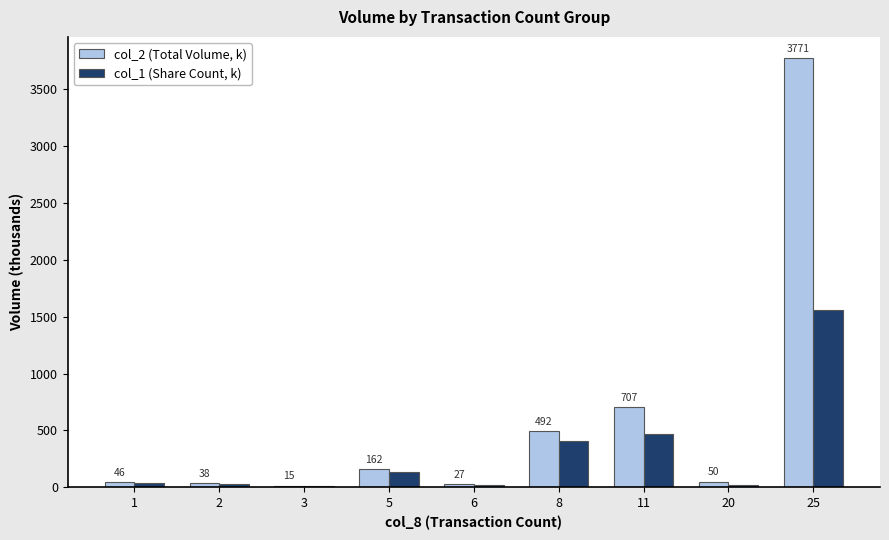

Which series has the largest total across all categories?

col_2 (Total Volume, k)